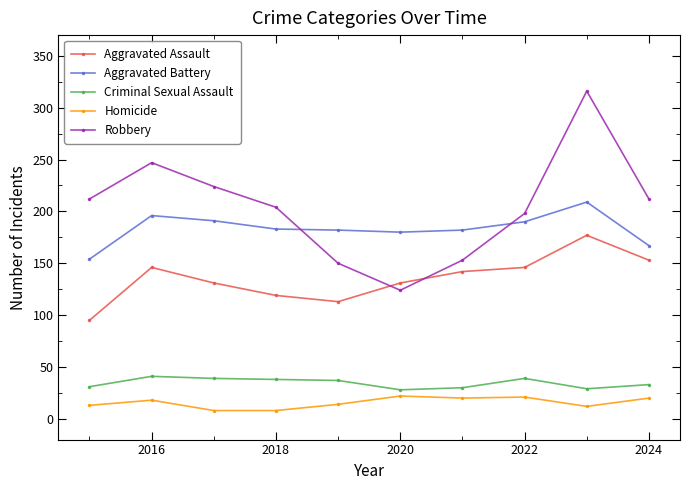

What is the sum of all Aggravated Battery values?

1834